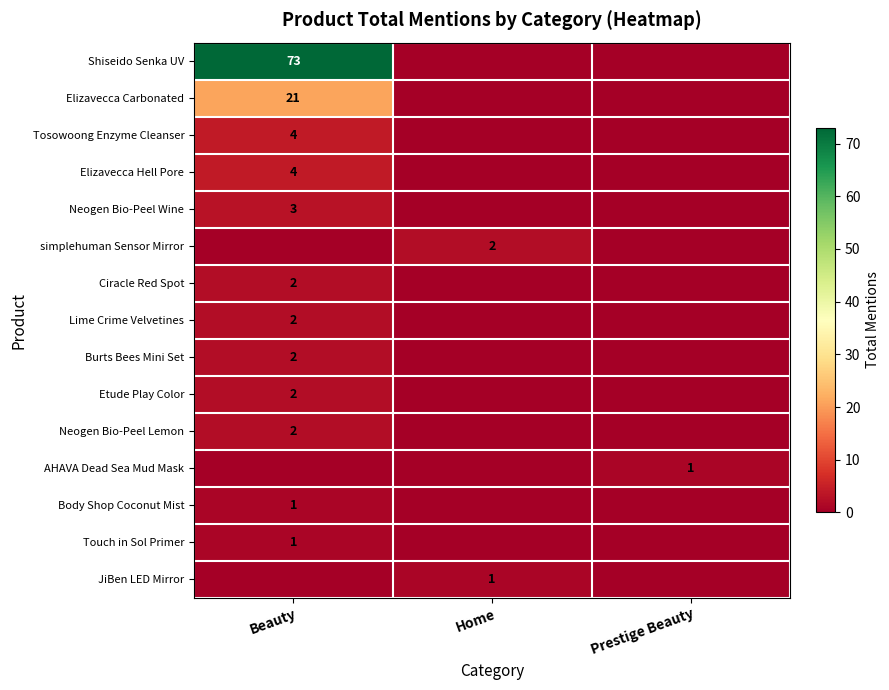

How many data points does each series have?

3